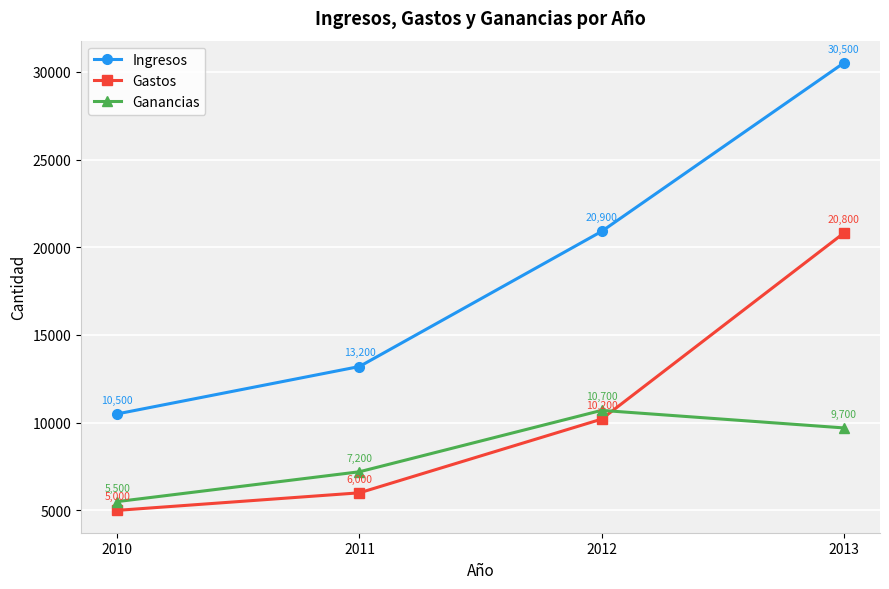

True or false: Gastos has more than 2 interior local peaks.

False